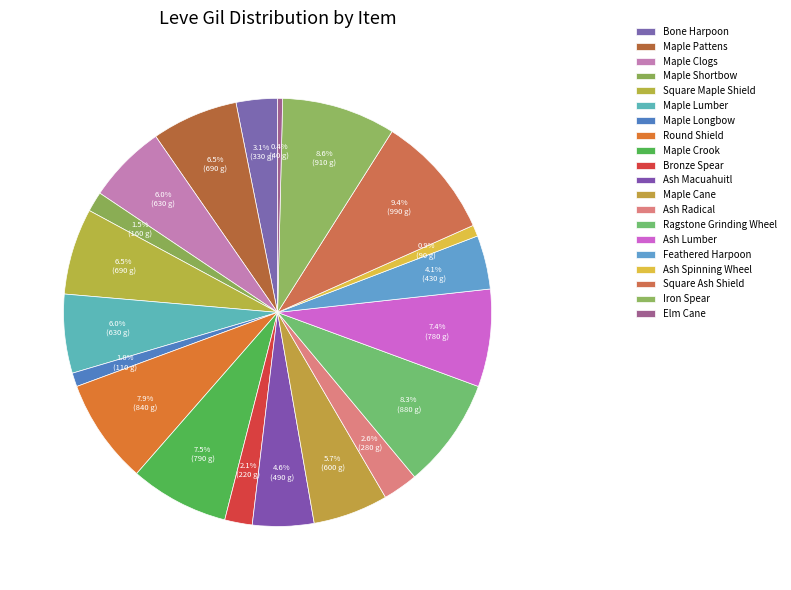

Do Feathered Harpoon and Round Shield together represent more than half of the pie?

No